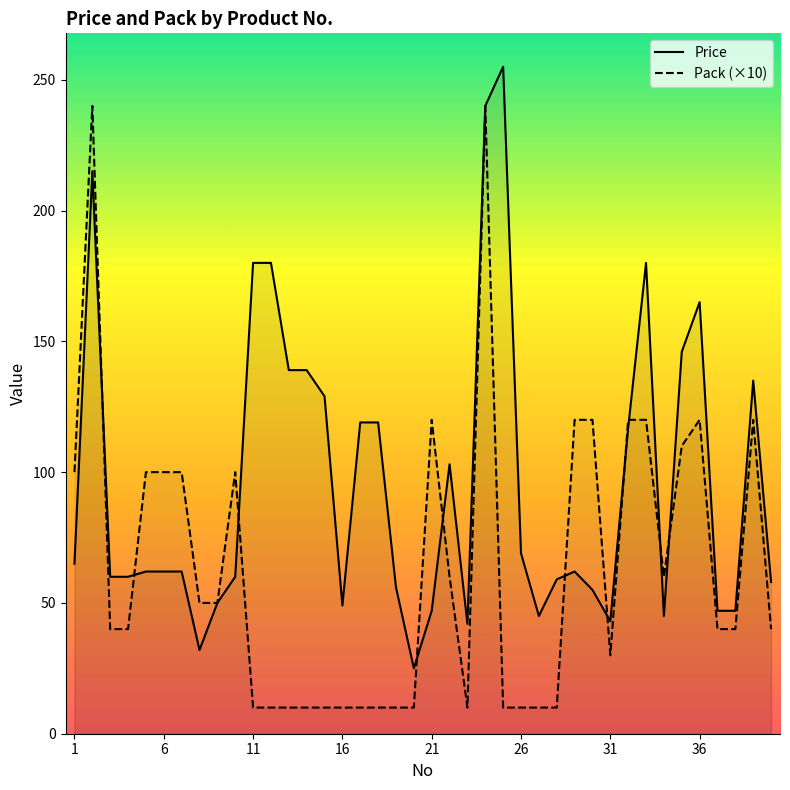

What is the label of the 40th point from the right?

1